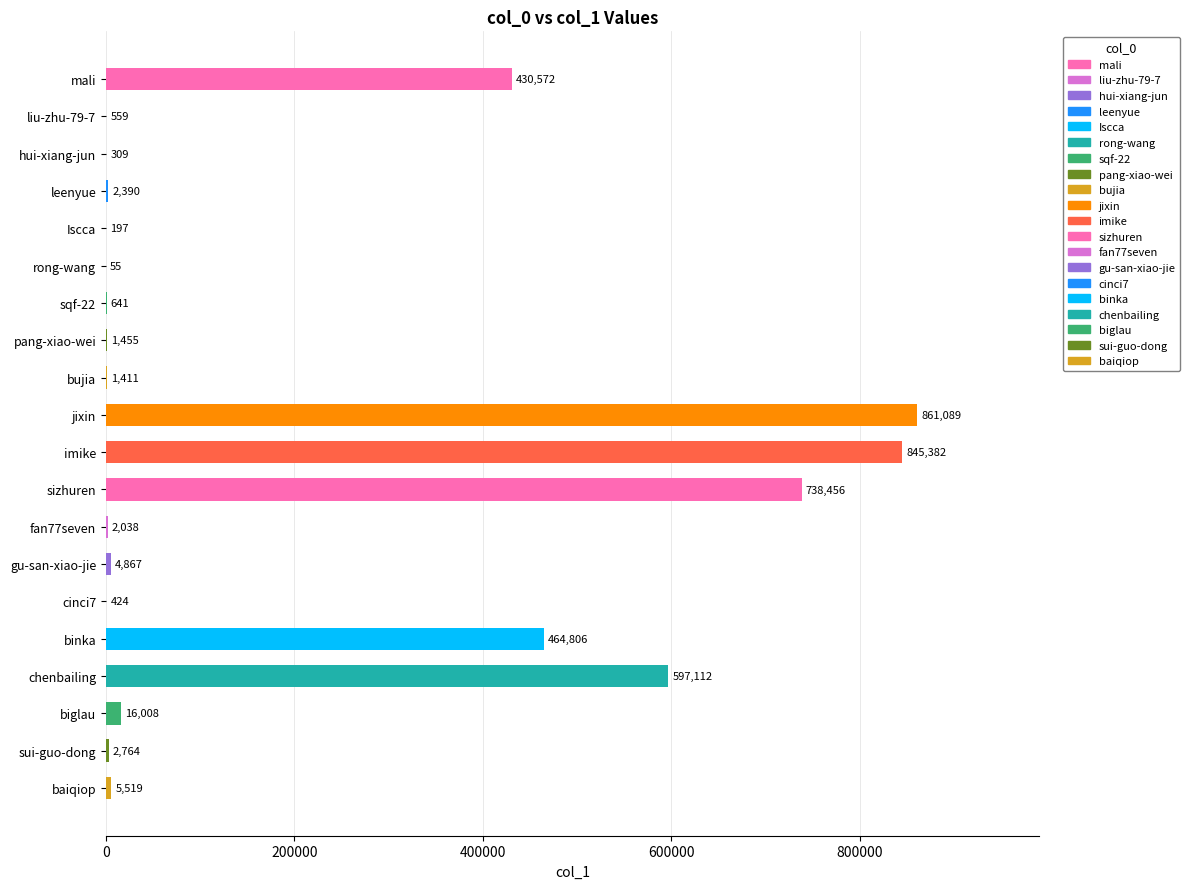

How many series are shown in this chart?

1